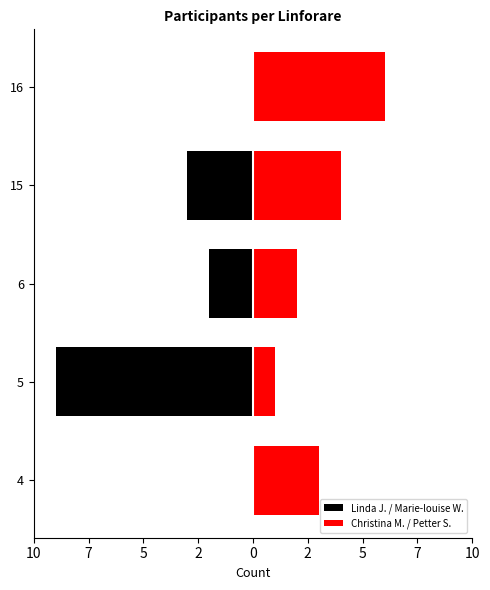

How many bars are there in total?

10